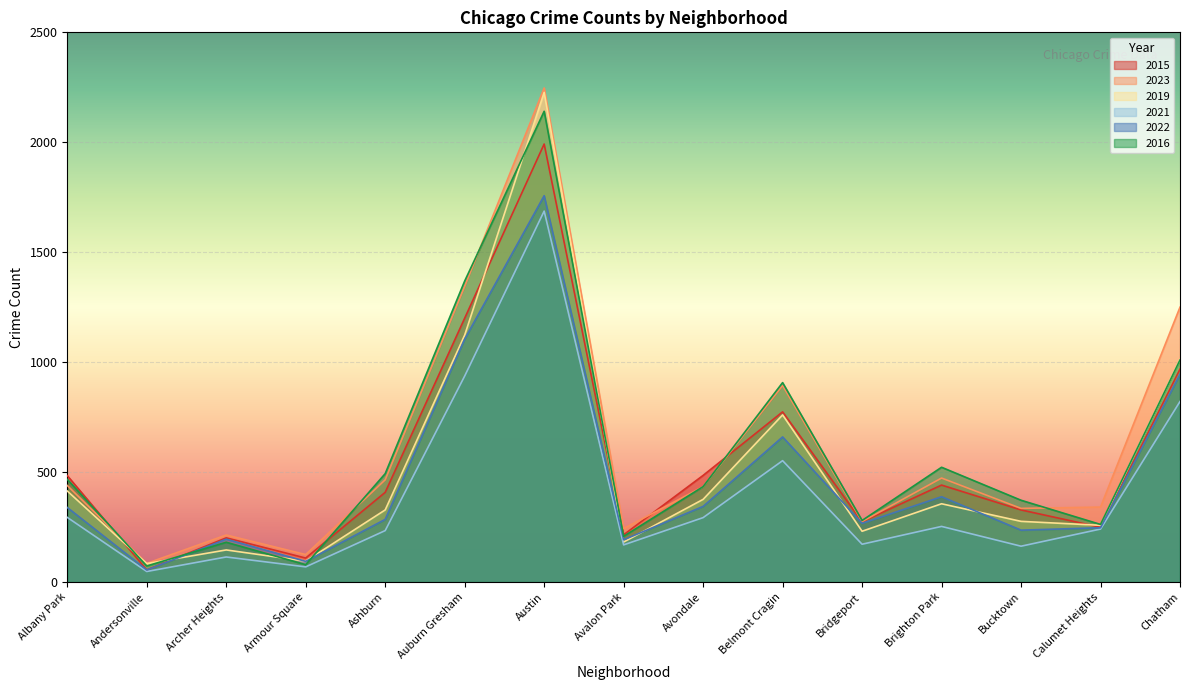

List the series in order of their peak value, lowest first.

2021, 2022, 2015, 2016, 2019, 2023